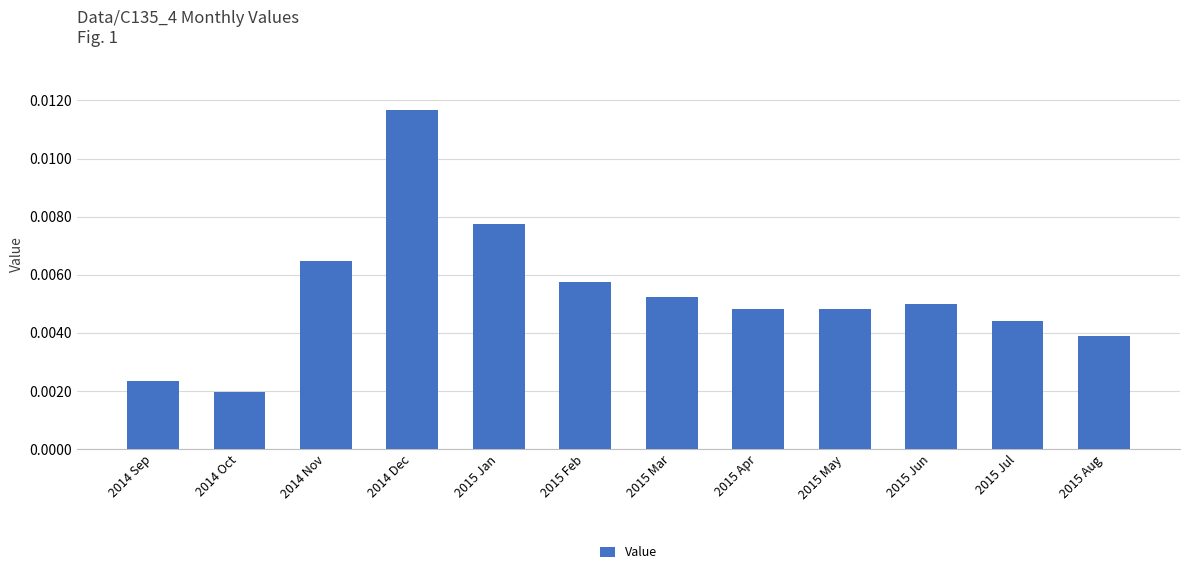

What position from the right is 2015 Feb?

7